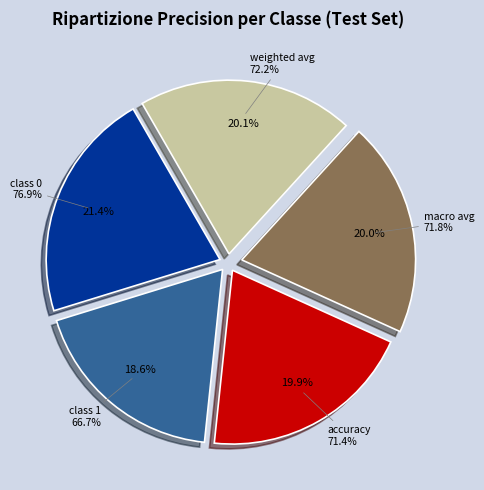

To the nearest percent, what portion does macro avg represent?

20%